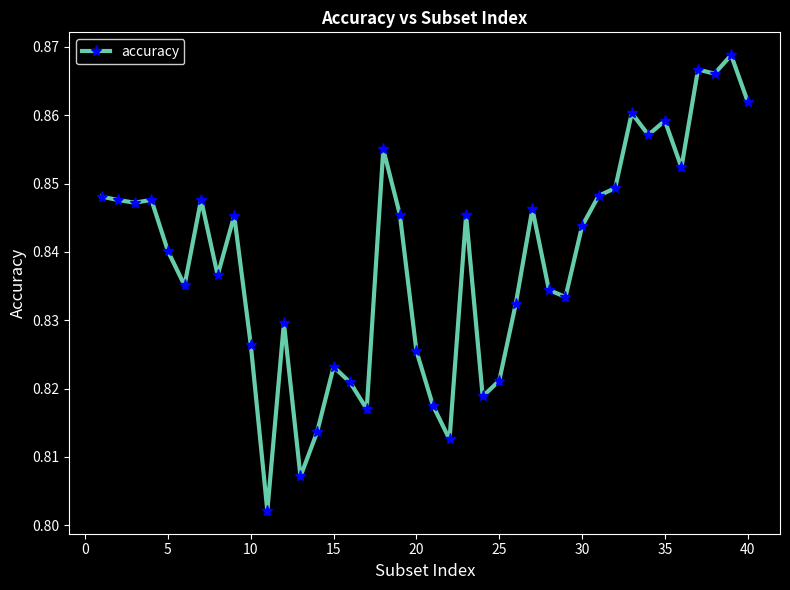

True or false: the data has more than 0 interior local peaks.

True